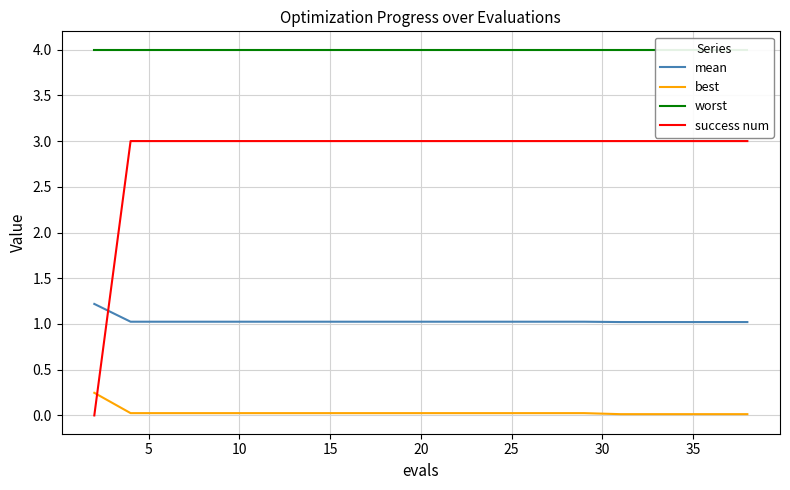

How many times do success num and best cross each other?

1